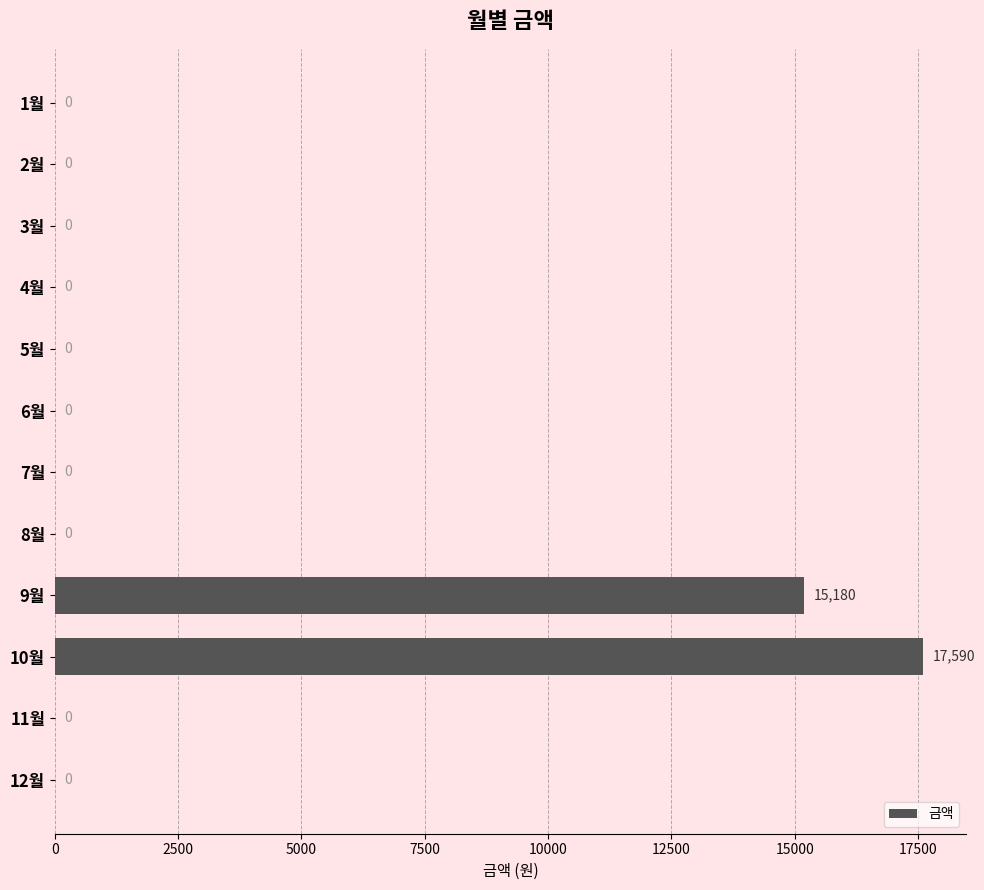

The value at 8월 is 0. True or false?

True